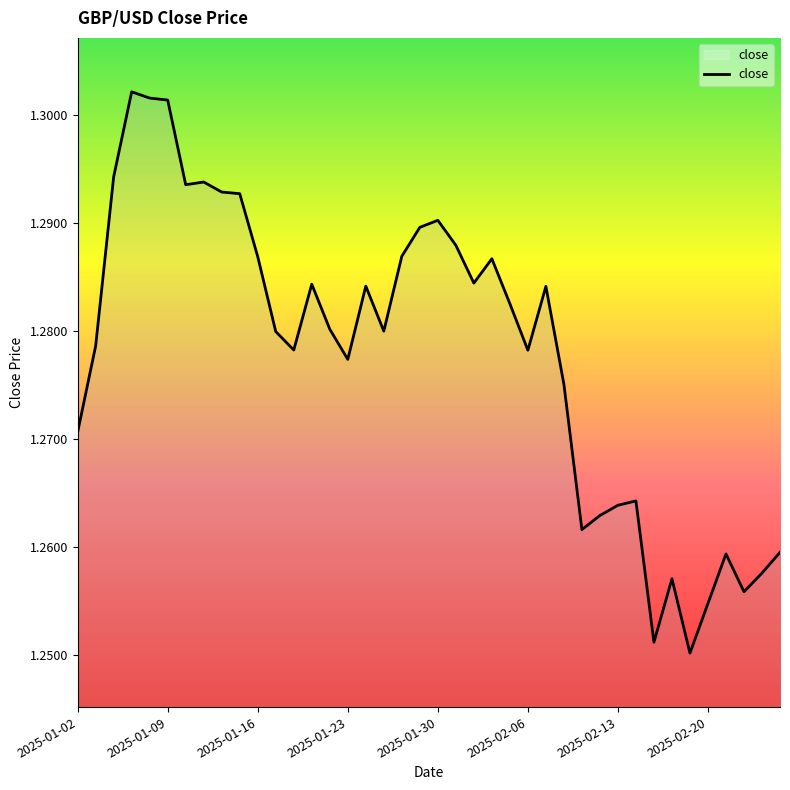

How many distinct data groups are displayed?

1